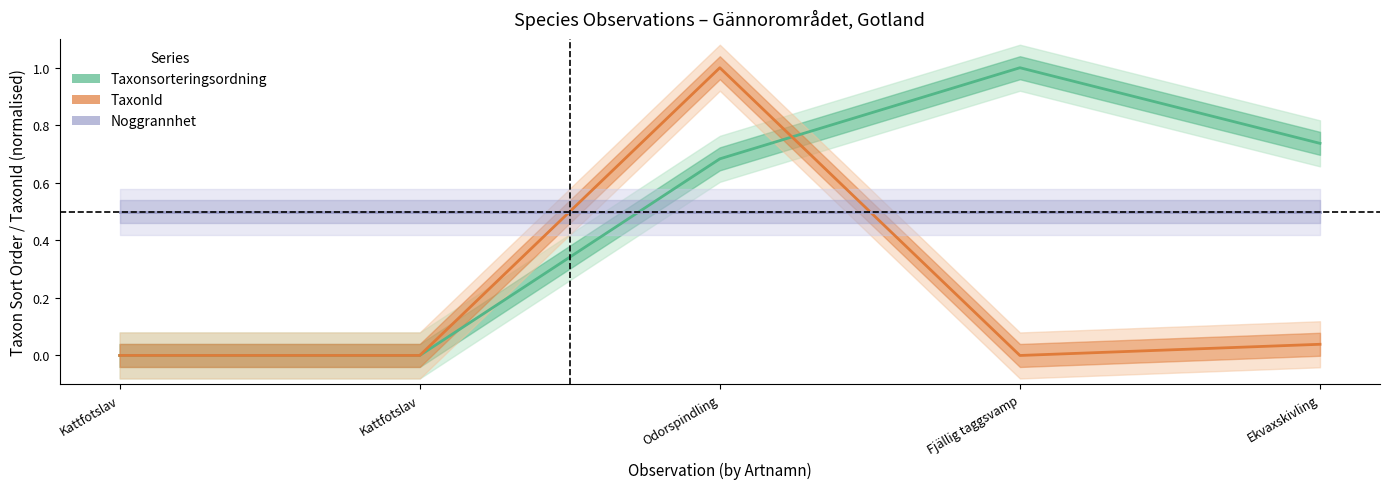

What is the sum of all Taxonsorteringsordning values?

2.4